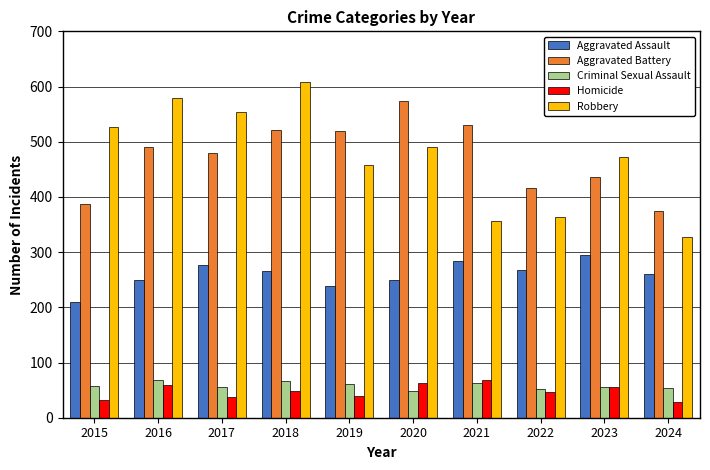

What is the value of the Criminal Sexual Assault bar at the 8th from the left?

52